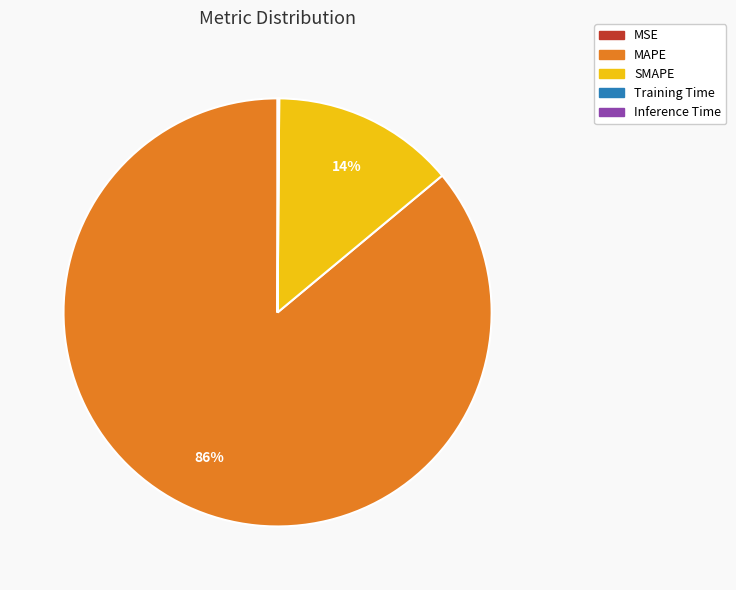

To the nearest percent, what is the difference between the largest and smallest slice percentages?

86%